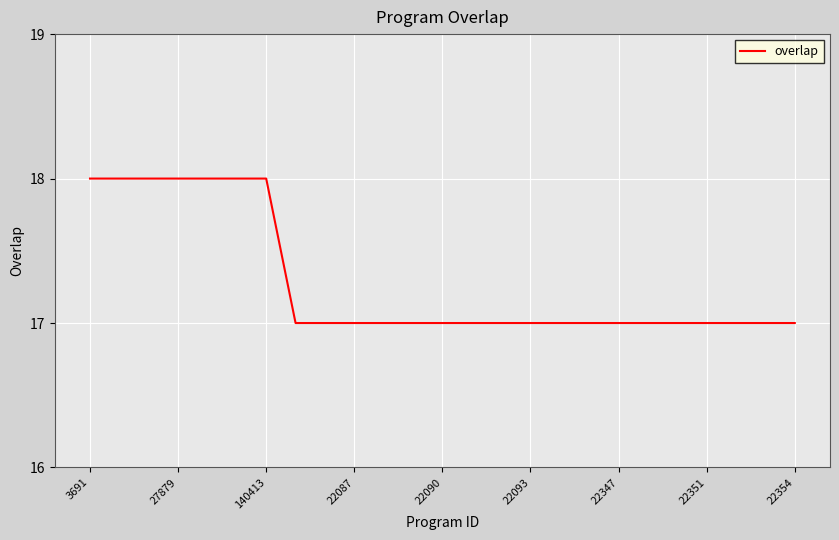

What is the smallest value displayed?

17